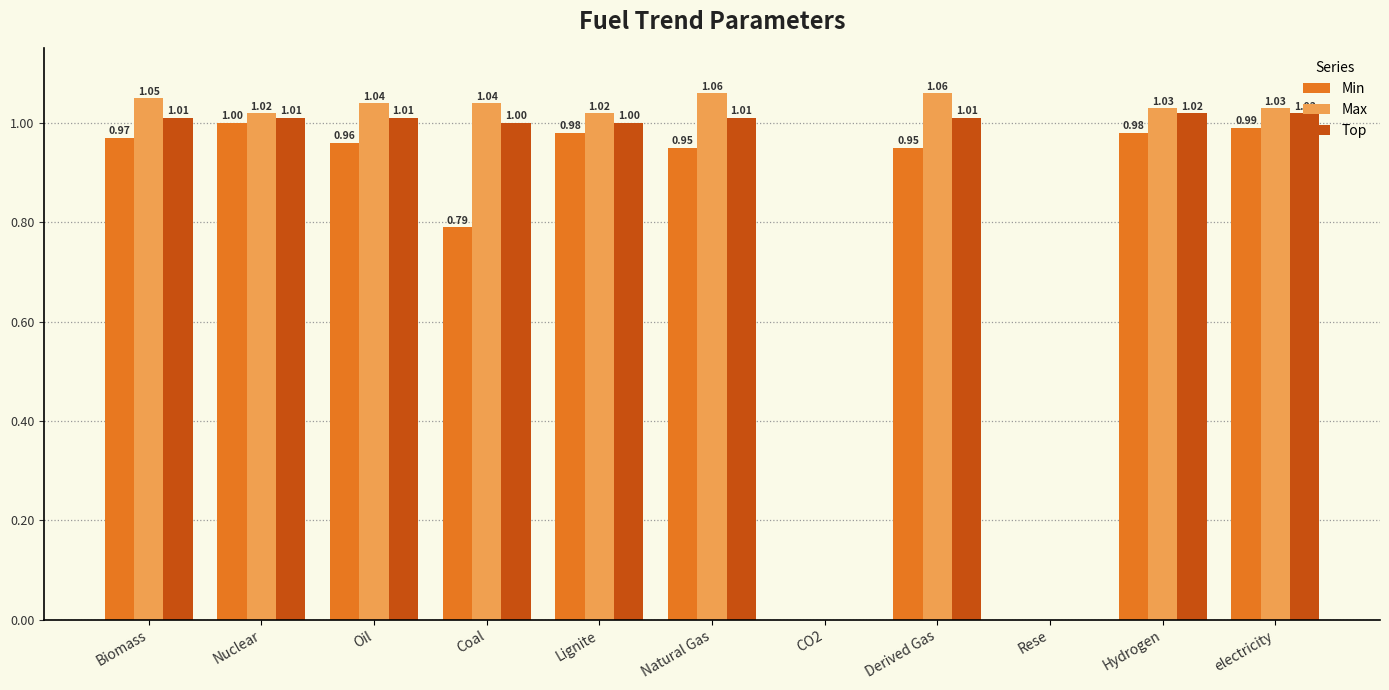

What is the sum of the Min values at Natural Gas and electricity?

1.9